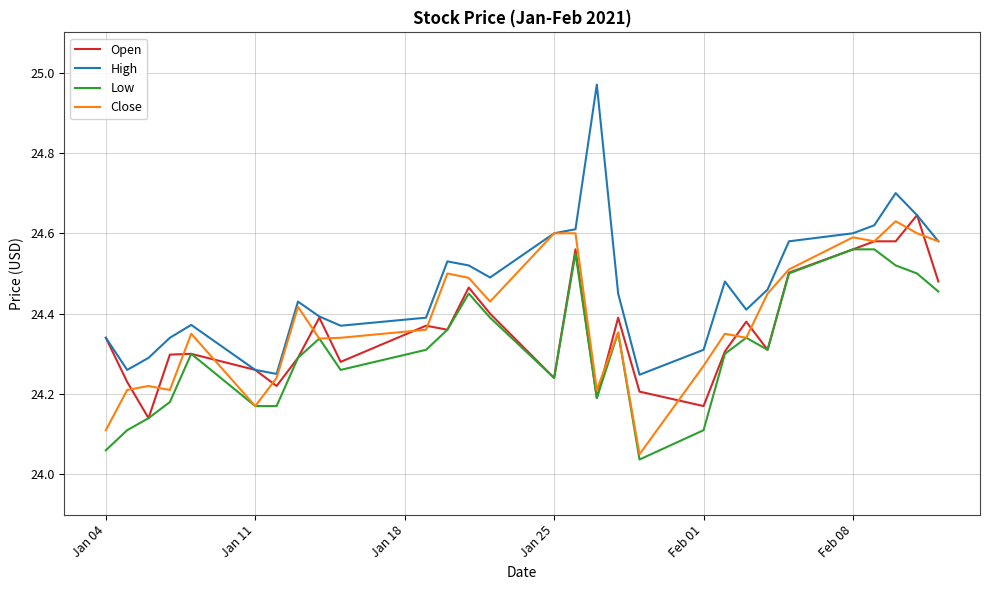

Which series has the largest total across all categories?

High